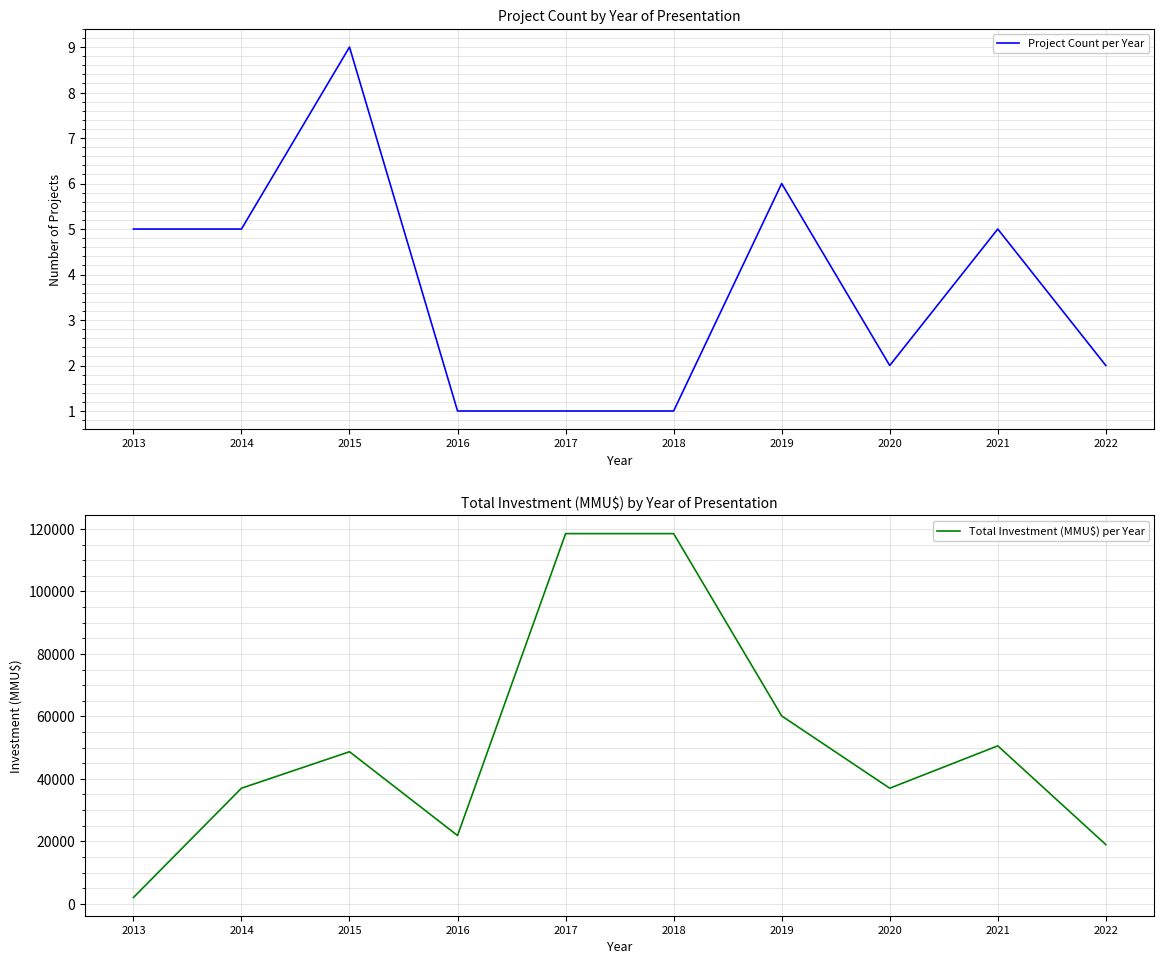

True or false: Project Count per Year and Total Investment (MMU$) per Year intersect in this chart.

False